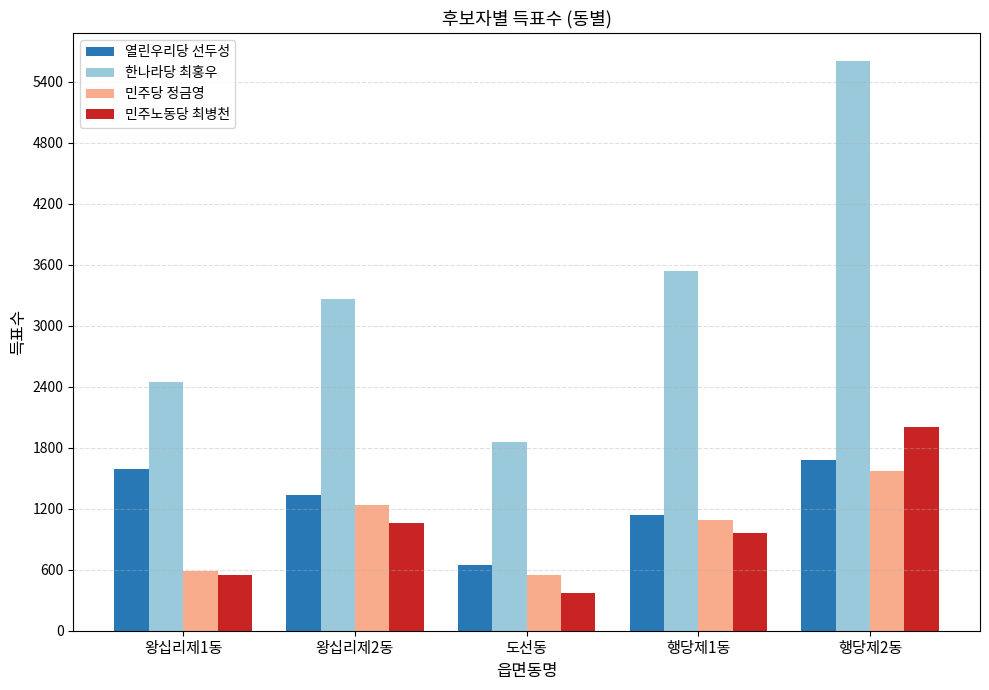

How many data points does each series have?

5